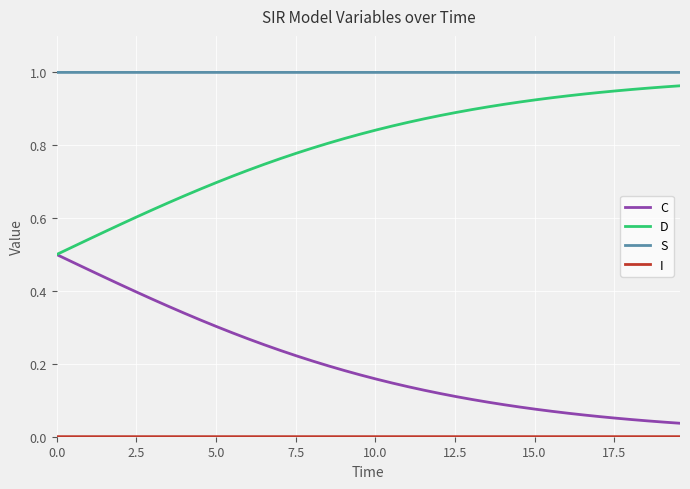

True or false: S and D intersect in this chart.

False